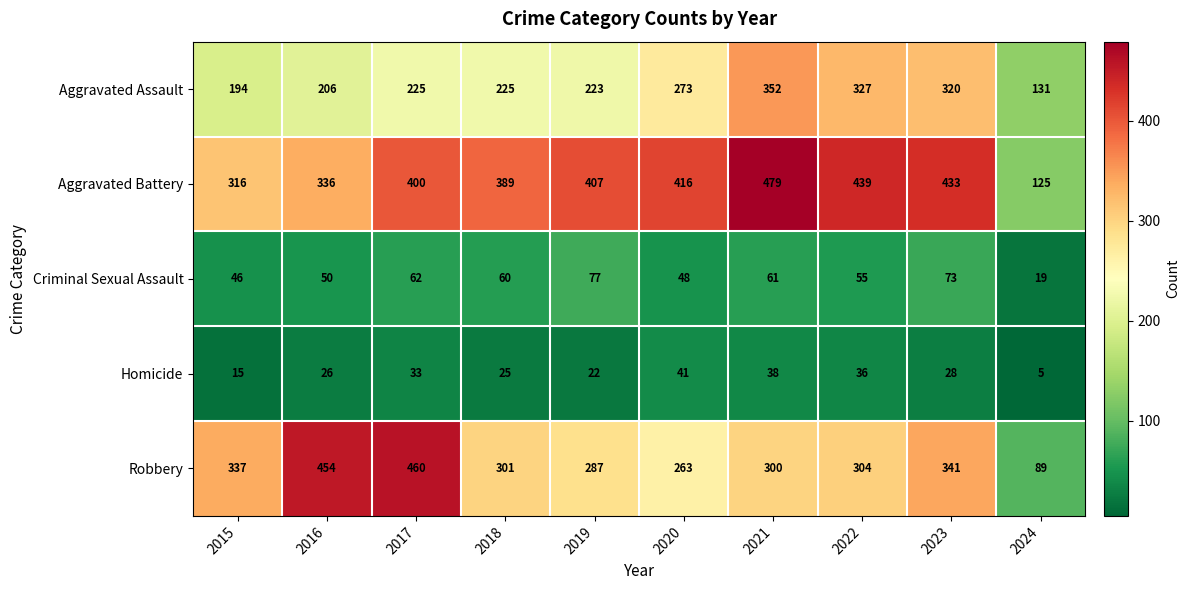

What is the difference between the maximum and minimum values in the Aggravated Battery series?

354